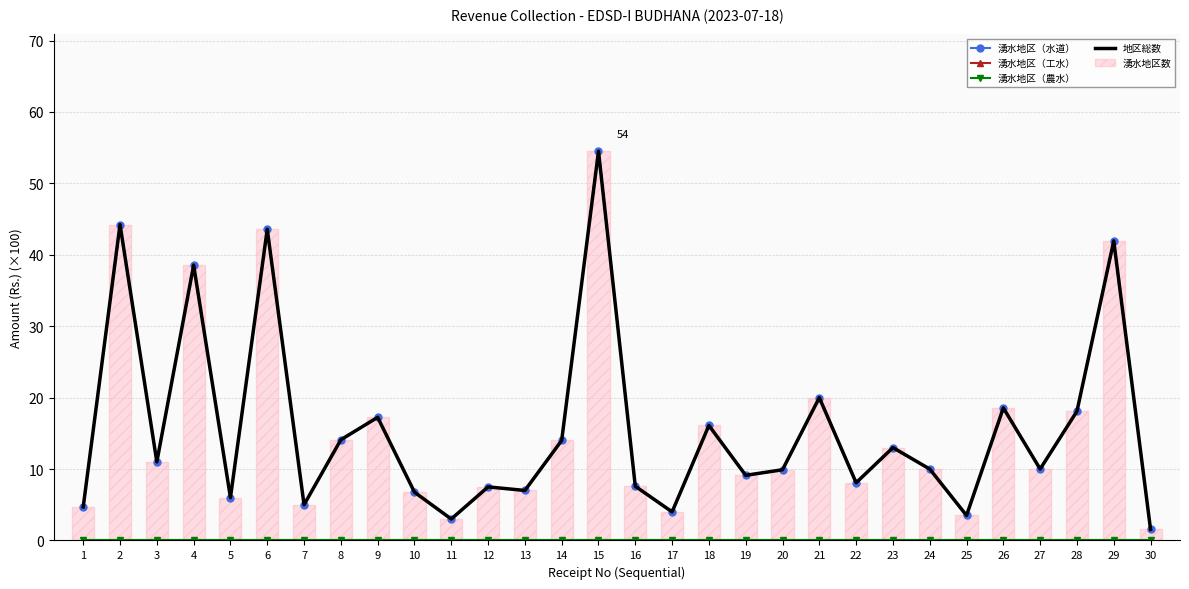

At which label does 湧水地区（農水） reach its minimum?

1